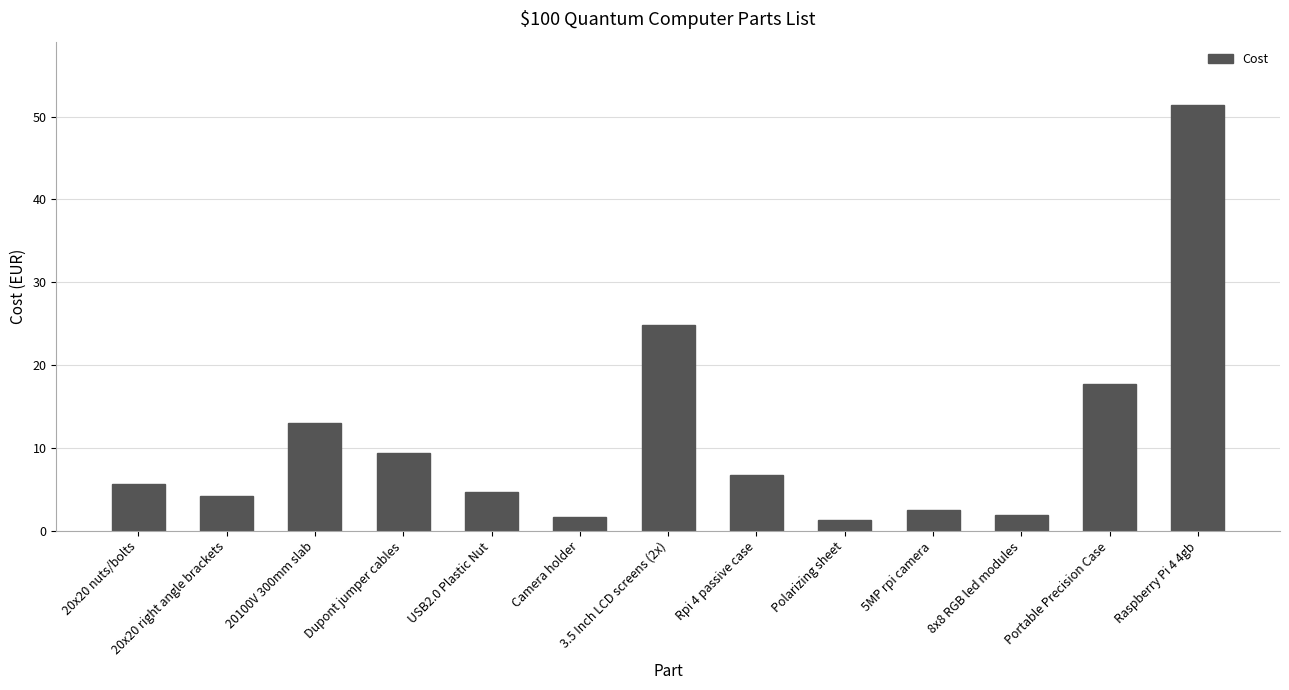

Reading left to right, what are all the values shown in this chart?

20x20 nuts/bolts=5.6	20x20 right angle brackets=4.2	20100V 300mm slab=13.0	Dupont jumper cables=9.4	USB2.0 Plastic Nut=4.7	Camera holder=1.6	3.5 Inch LCD screens (2x)=24.8	Rpi 4 passive case=6.7	Polarizing sheet=1.3	5MP rpi camera=2.5	8x8 RGB led modules=1.9	Portable Precision Case=17.7	Raspberry Pi 4 4gb=51.3